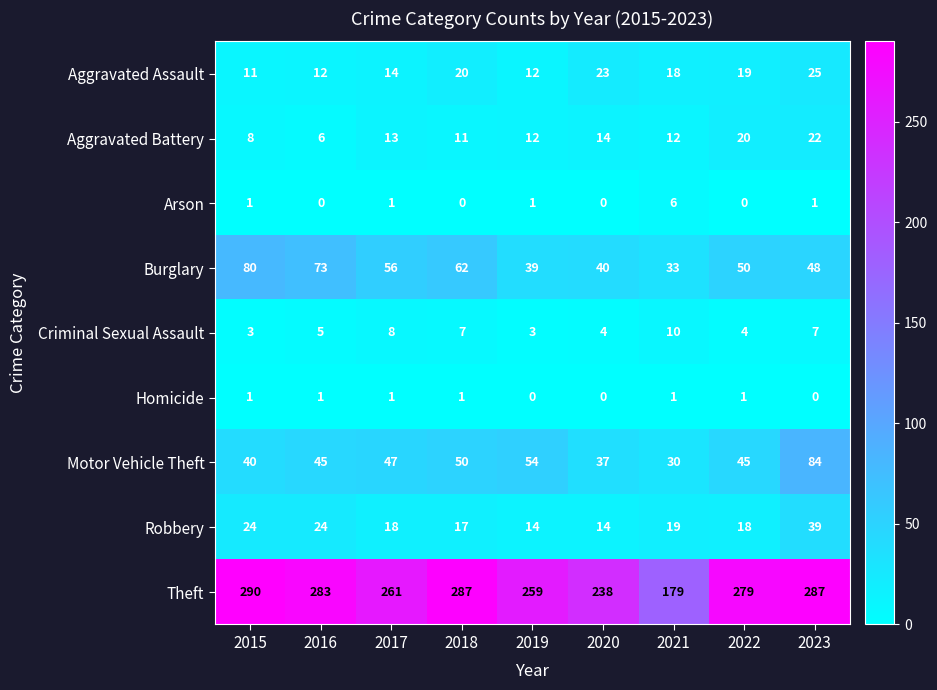

Rank the series by their maximum value, from lowest to highest.

Homicide, Arson, Criminal Sexual Assault, Aggravated Battery, Aggravated Assault, Robbery, Burglary, Motor Vehicle Theft, Theft